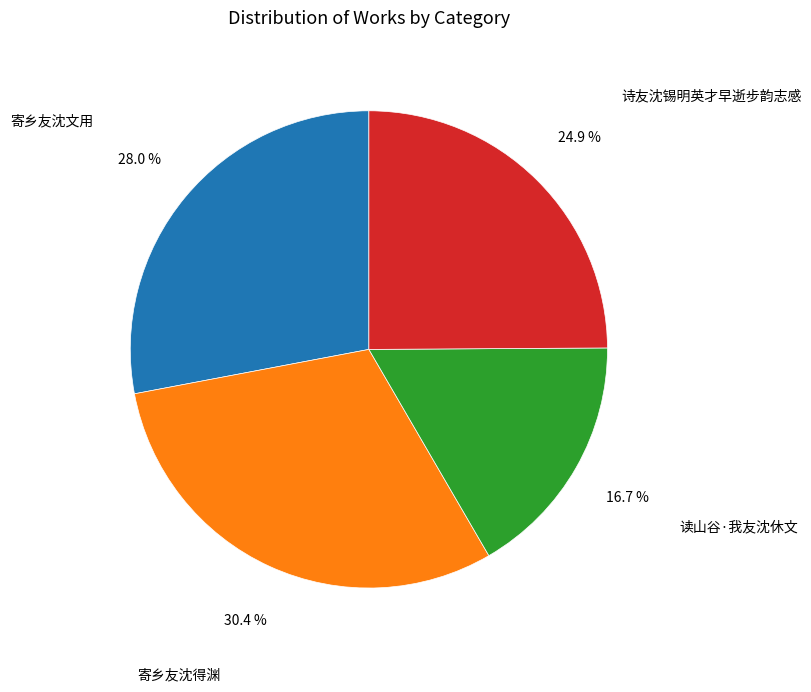

Between 寄乡友沈文用 and 诗友沈锡明英才早逝步韵志感, which is larger?

寄乡友沈文用